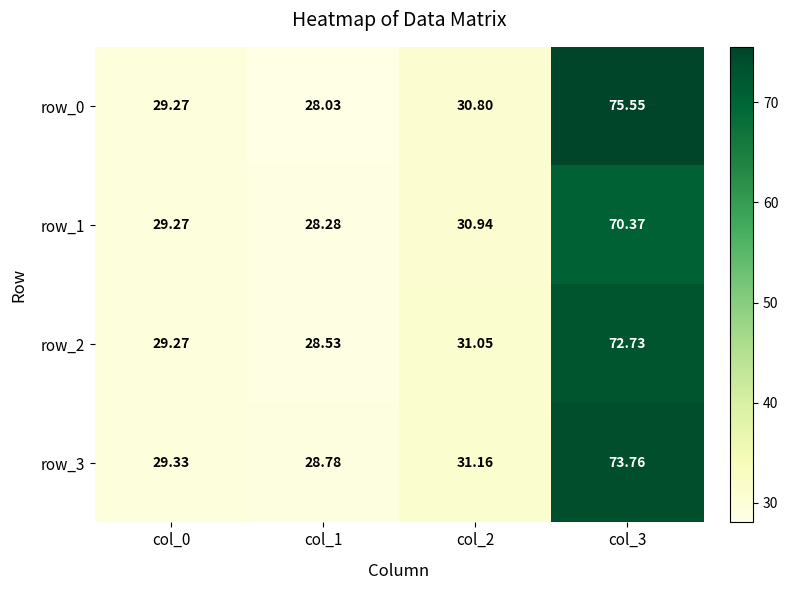

What is the average value of the row_0 series?

40.9